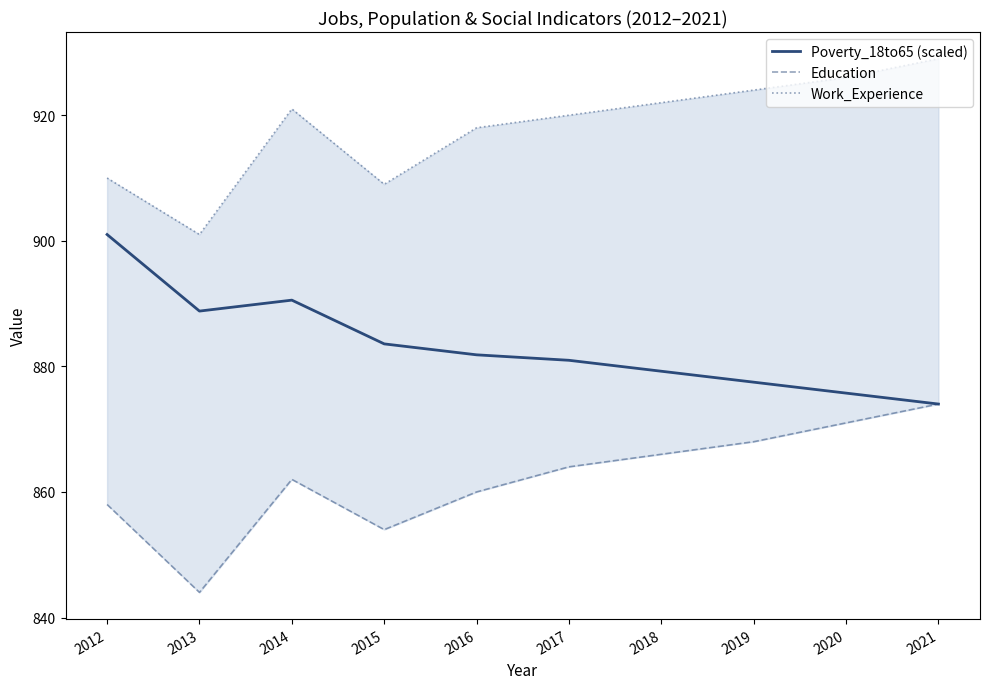

At how many categories does at least one series exceed 849?

10